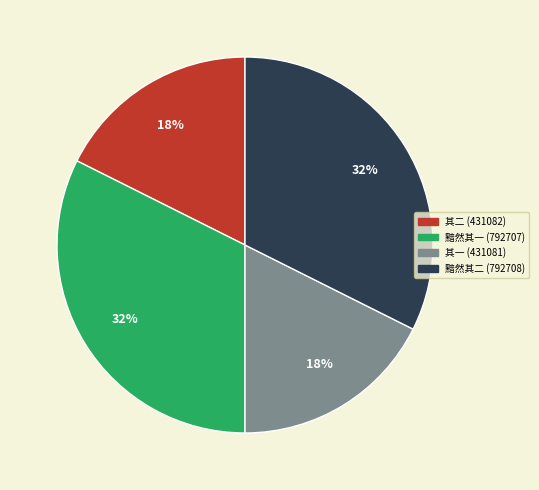

Is there a majority slice in this chart?

No